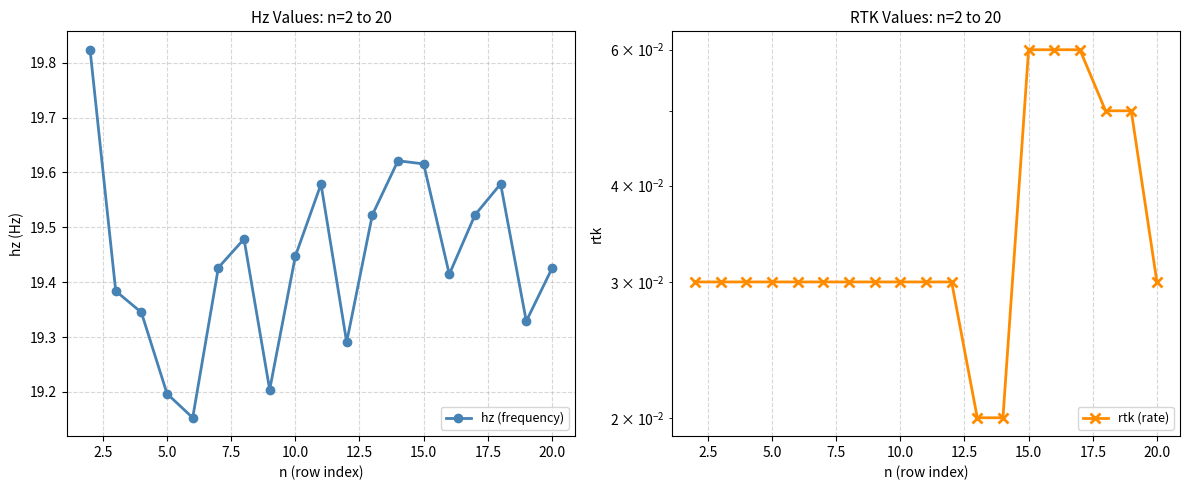

Reading left to right, list all the values displayed in this chart.

hz (frequency): 19.8	19.4	19.3	19.2	19.2	19.4	19.5	19.2	19.4	19.6	19.3	19.5	19.6	19.6	19.4	19.5	19.6	19.3	19.4
rtk (rate): 0.0	0.0	0.0	0.0	0.0	0.0	0.0	0.0	0.0	0.0	0.0	0.0	0.0	0.1	0.1	0.1	0.1	0.1	0.0